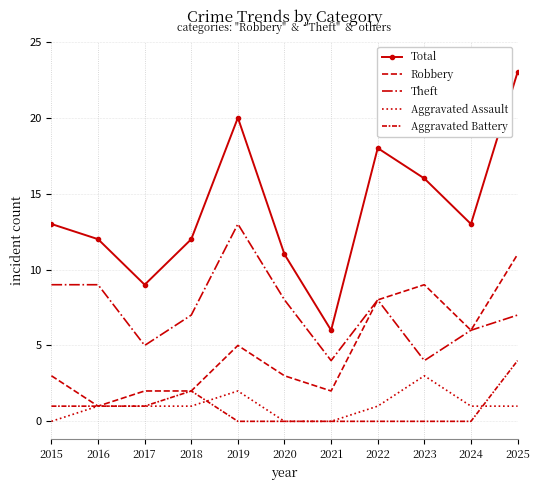

True or false: Robbery and Aggravated Battery intersect in this chart.

False